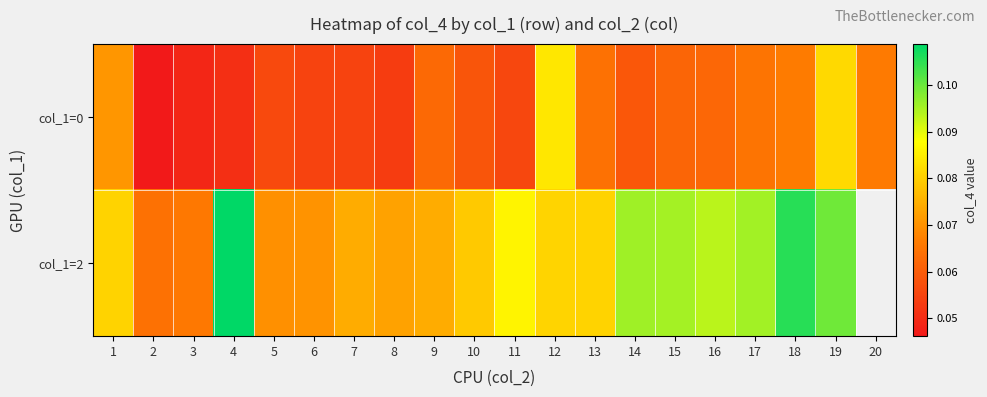

At 10, list the series in order from smallest to largest.

col_1=0, col_1=2